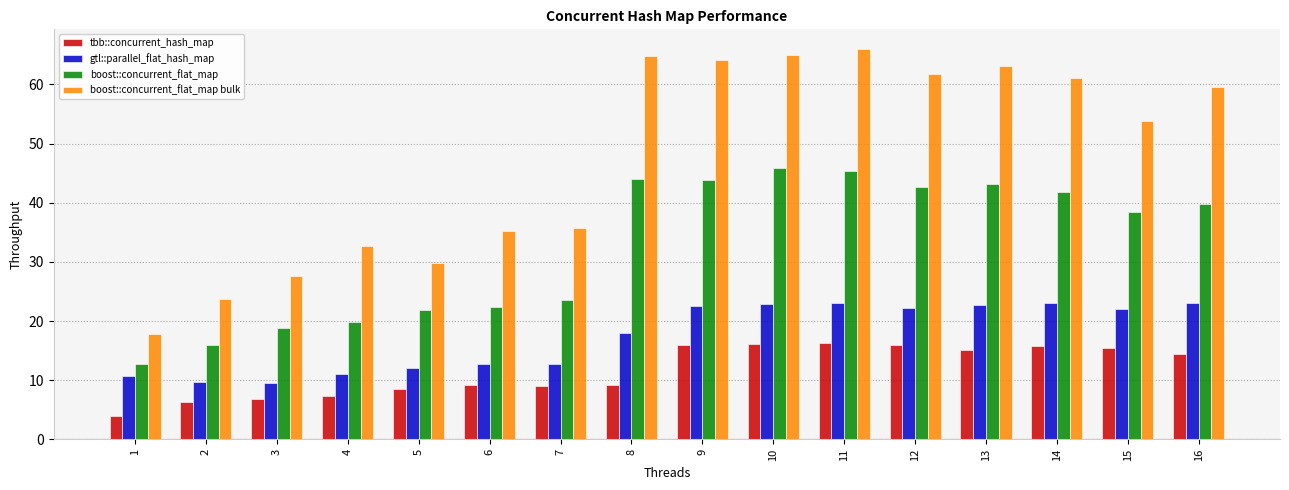

What is the highest value of the gtl::parallel_flat_hash_map series?

23.1